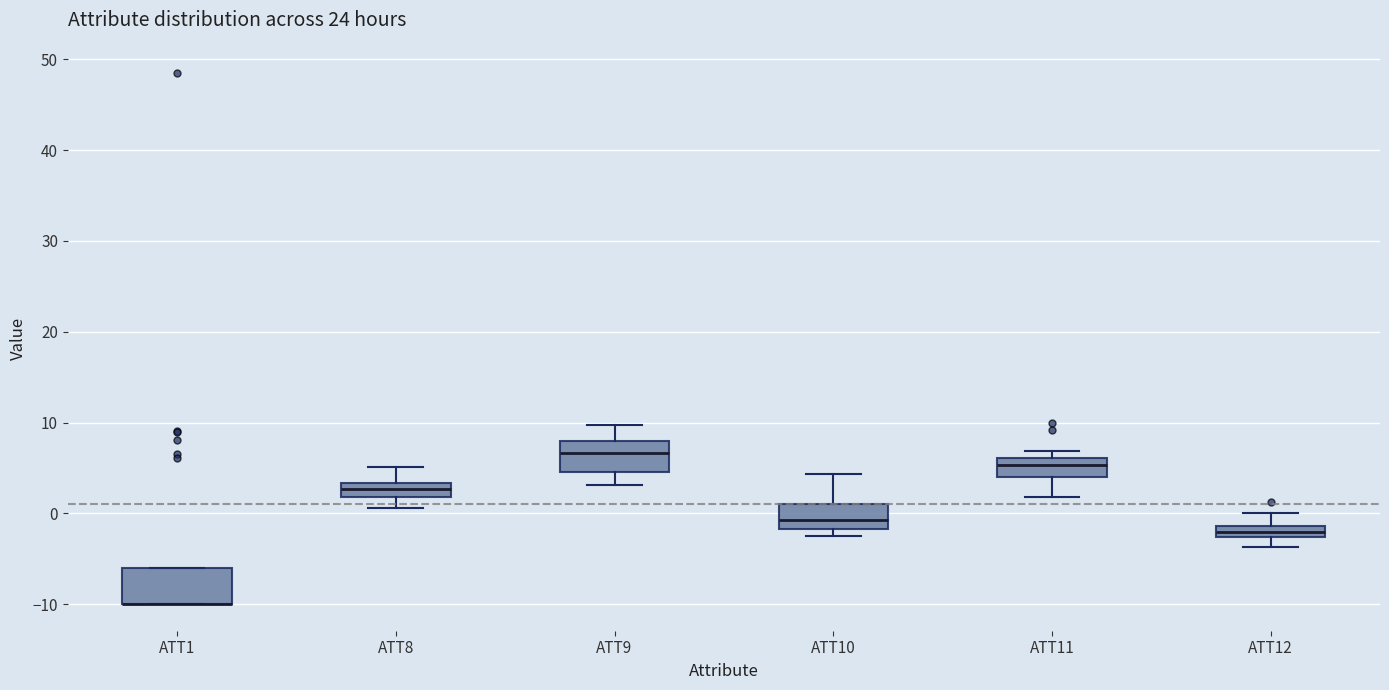

Where is the lower edge of the box for ATT8 on the y-axis? The values are not printed on the chart, so give them approximately, as read against the axis.

2